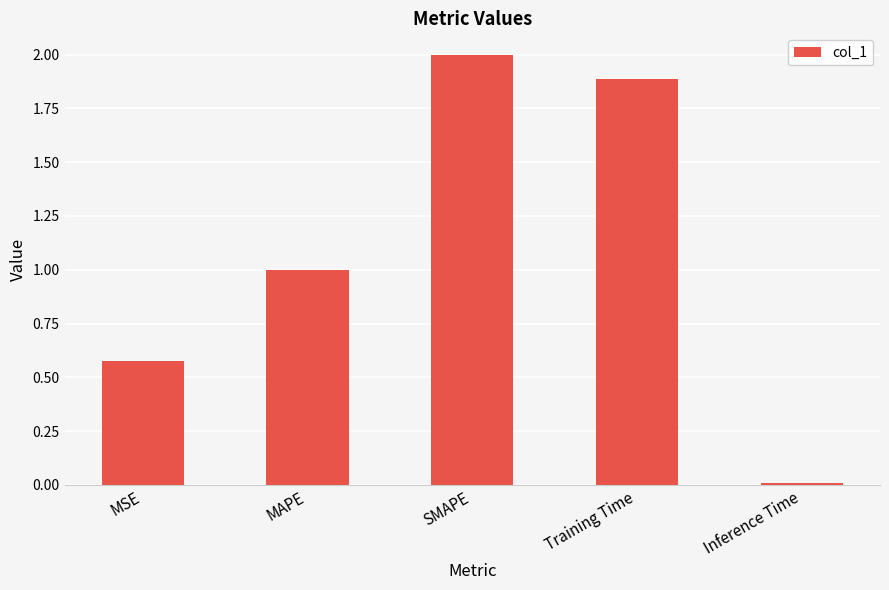

What is the change in value from SMAPE to Inference Time?

-2.0